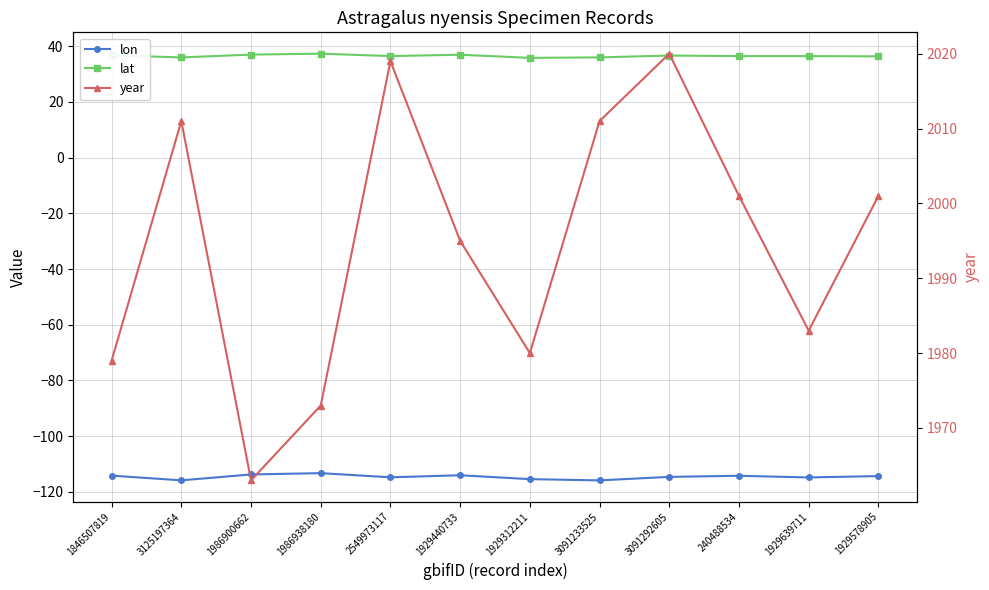

True or false: lon and year cross at least once.

False